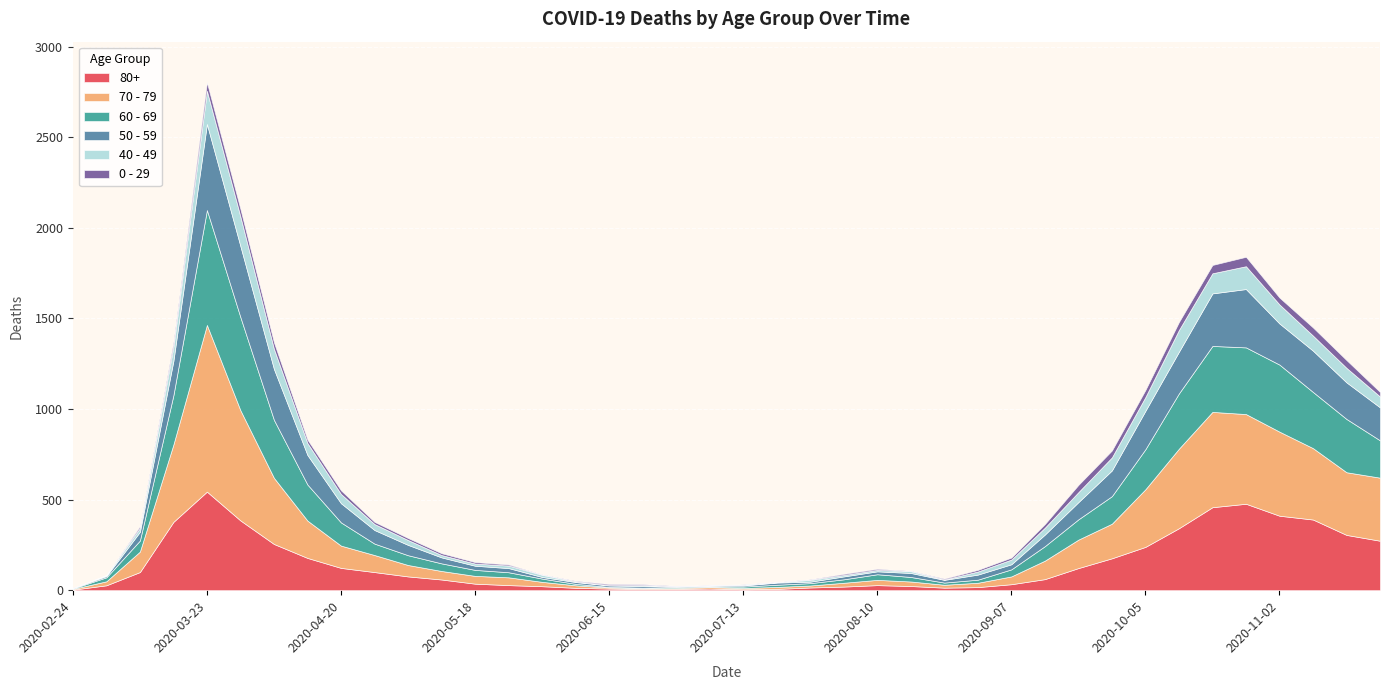

Is the value of 40 - 49 at 2020-06-15 greater than the value of 50 - 59 at 2020-10-26?

No